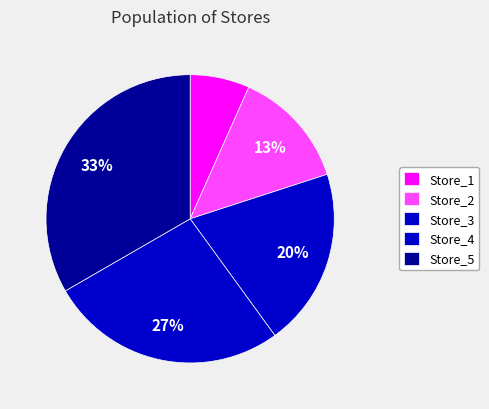

How many segments does this pie chart have?

5